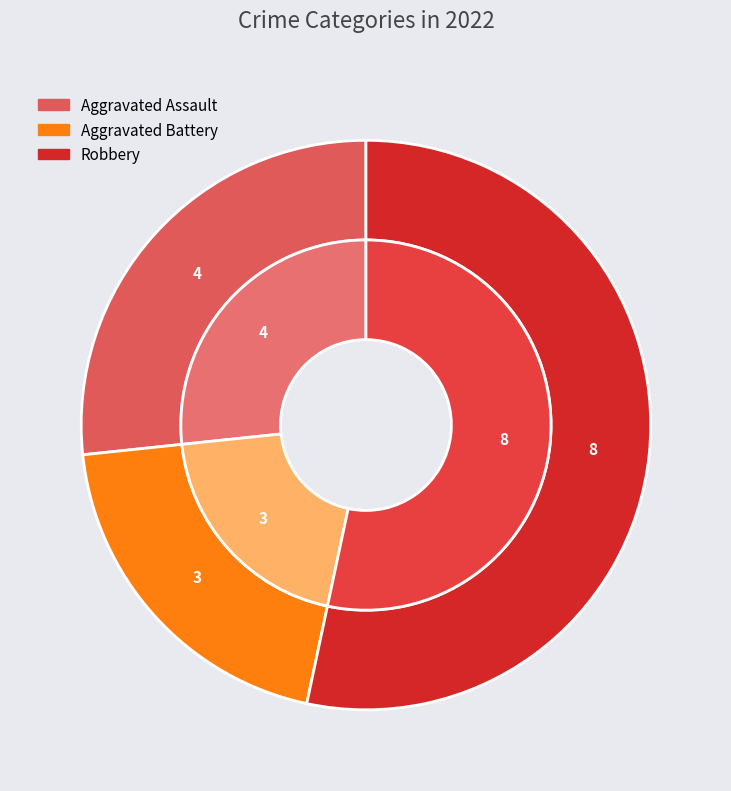

Is there any slice that represents more than half of the pie?

Yes